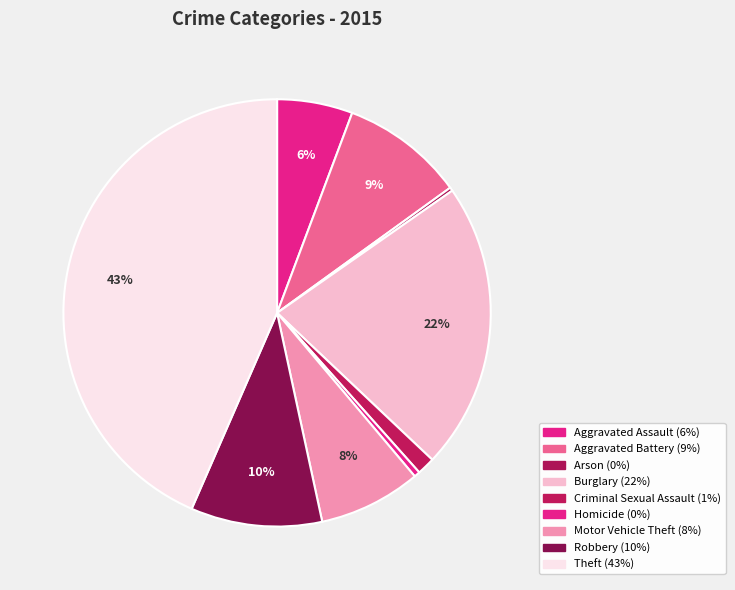

Count the number of slices in the pie.

9